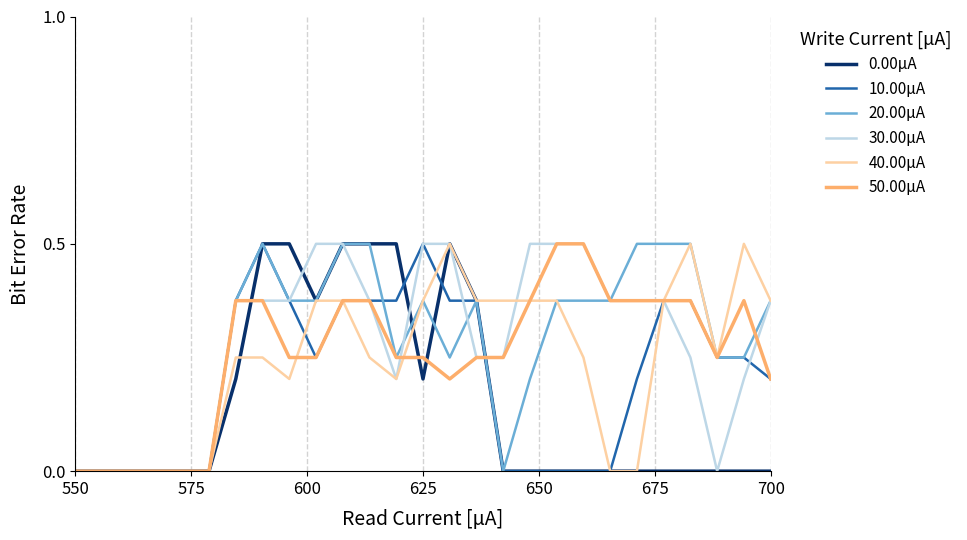

Count the number of categories in the chart.

27